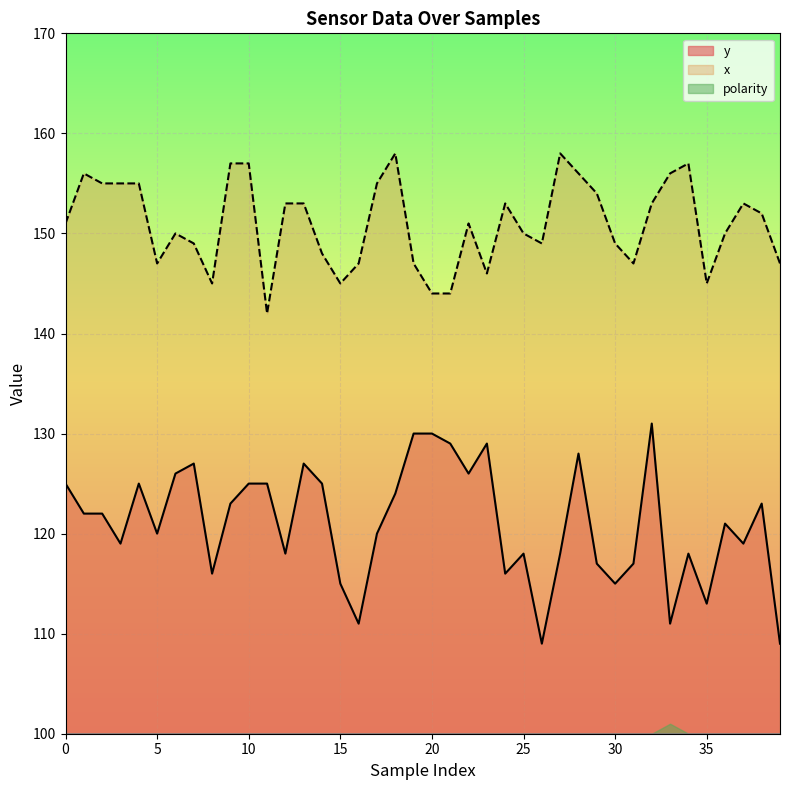

Between 13 and 24, which is larger?

13